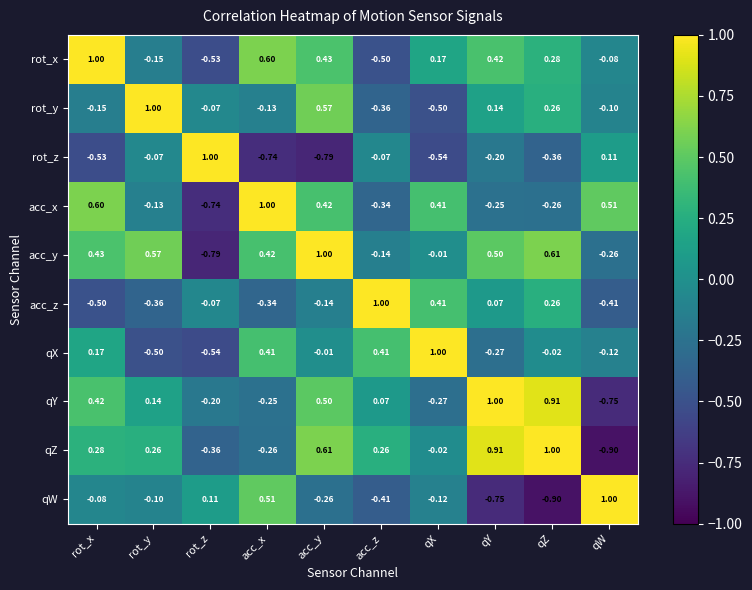

Which series changed the most between acc_x and acc_y?

qZ